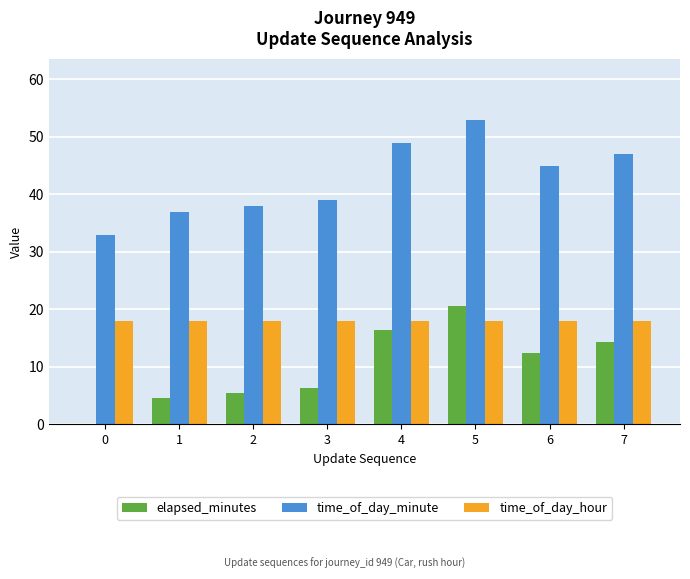

Which label corresponds to the largest value in the chart?

5